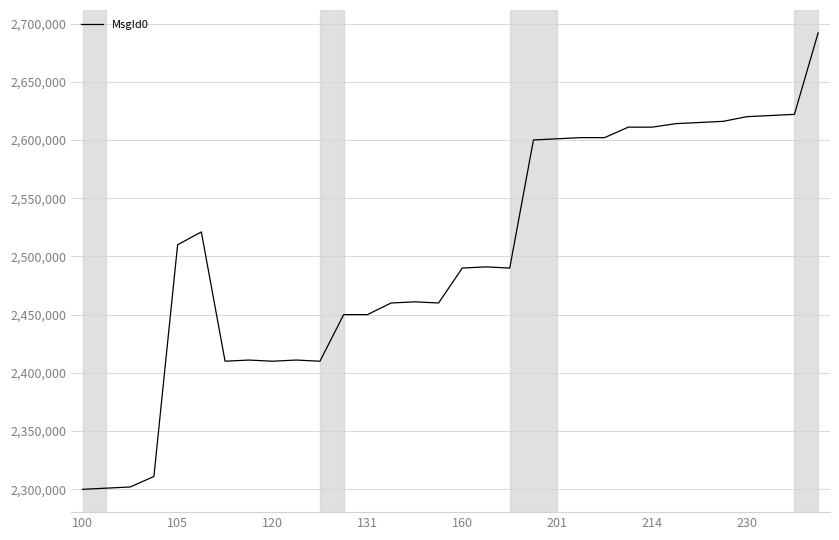

What is the minimum value shown in the chart?

2300000